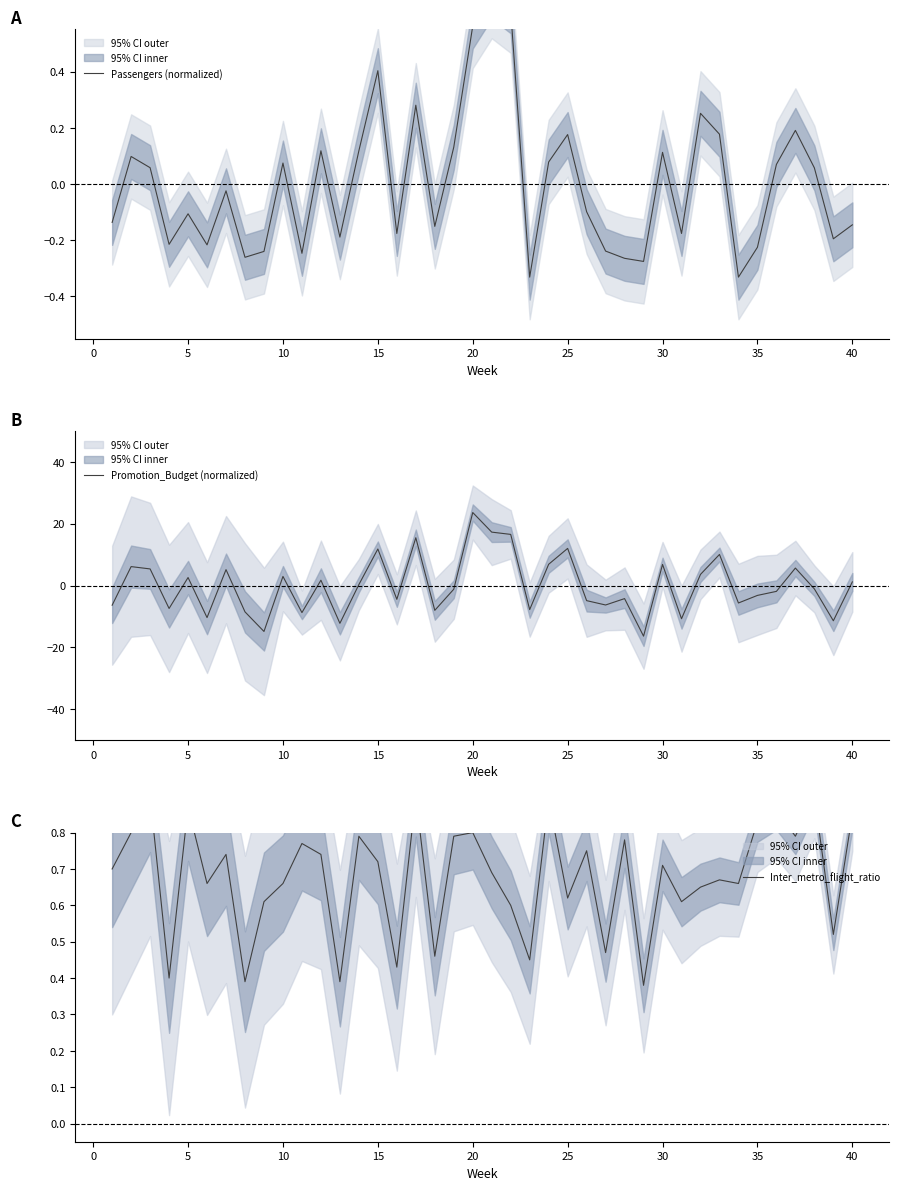

The value of Promotion_Budget (normalized) at 30 is 6.8. True or false?

True